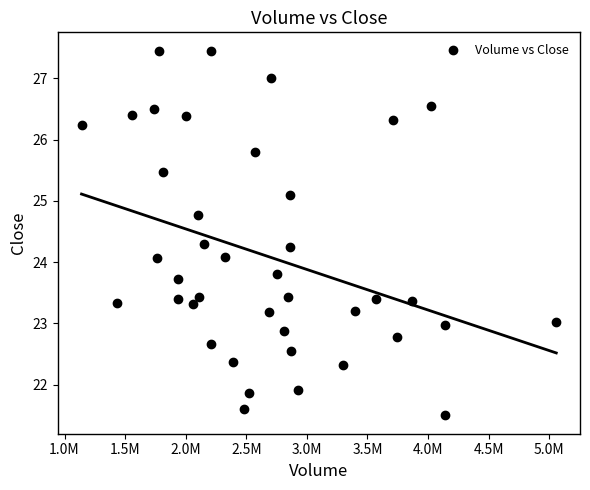

Count the number of points in this scatter plot.

40